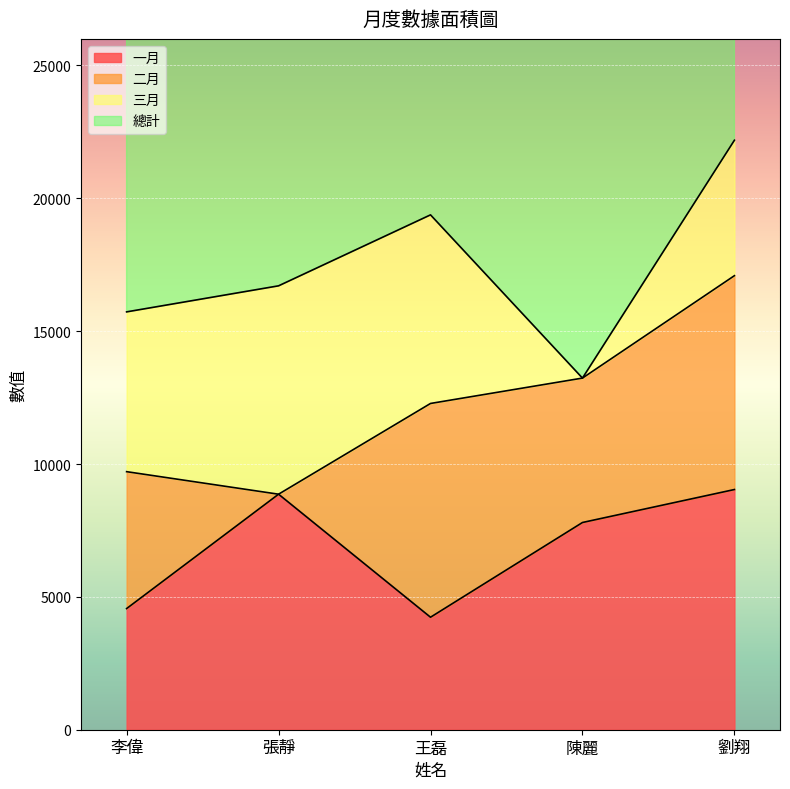

Count the 總計 values in the range 15726 to 19377.

3